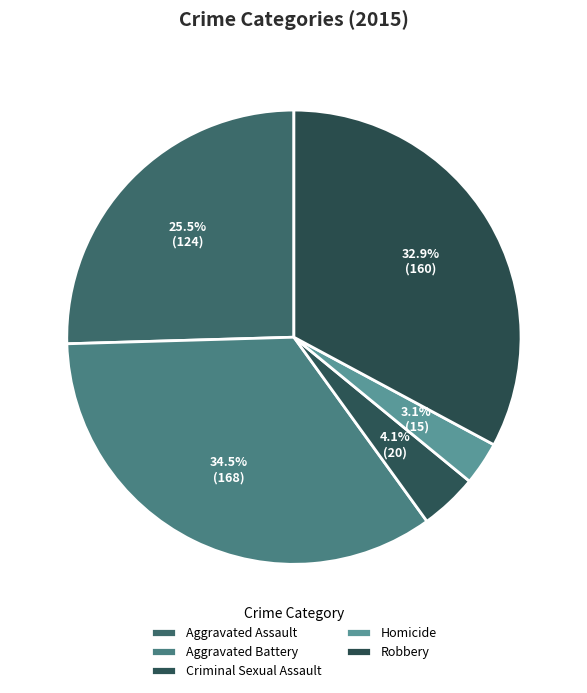

What is the change in value from Aggravated Battery to Robbery?

-8